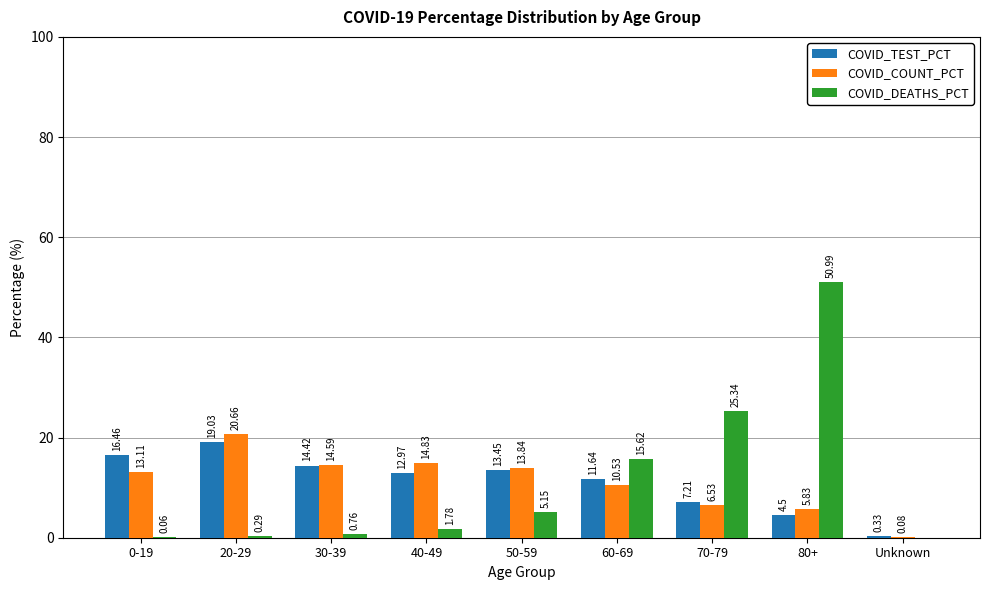

Is the value of COVID_COUNT_PCT at 40-49 greater than the value of COVID_TEST_PCT at Unknown?

Yes